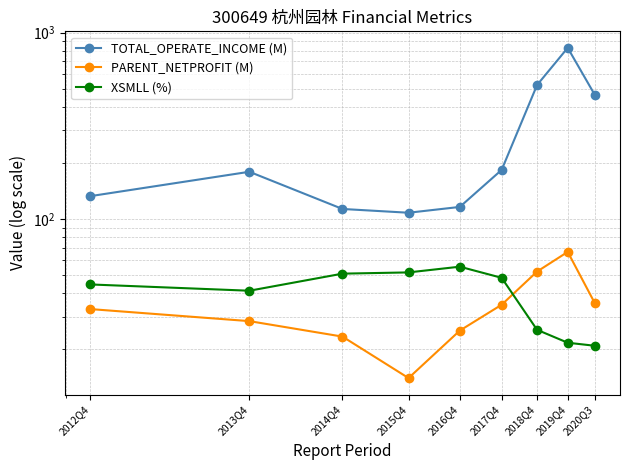

Rank the series at 2020Q3 from highest to lowest value.

TOTAL_OPERATE_INCOME (M), PARENT_NETPROFIT (M), XSMLL (%)